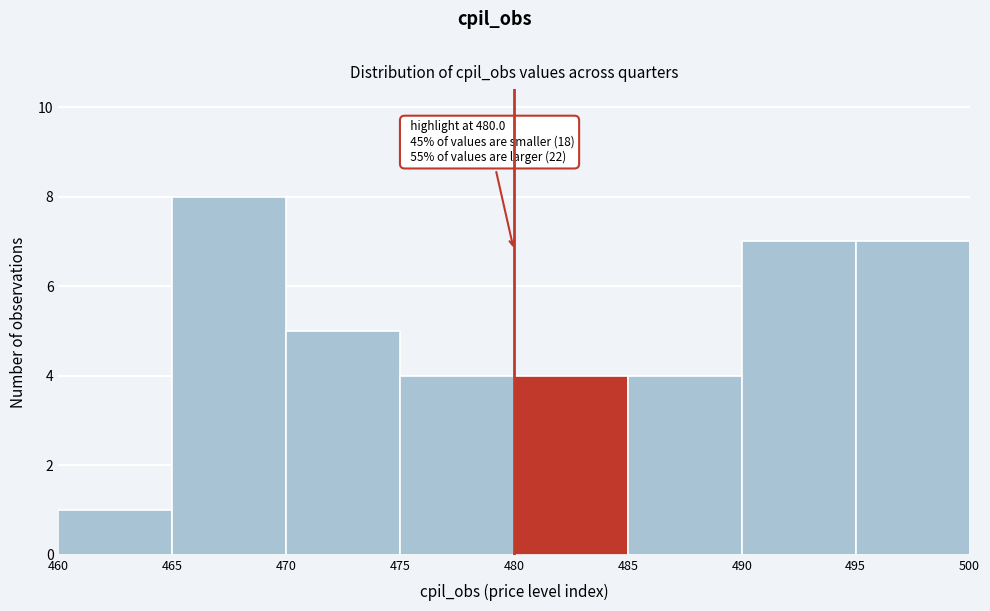

Which range on the x-axis has the tallest bar?

465 to 470